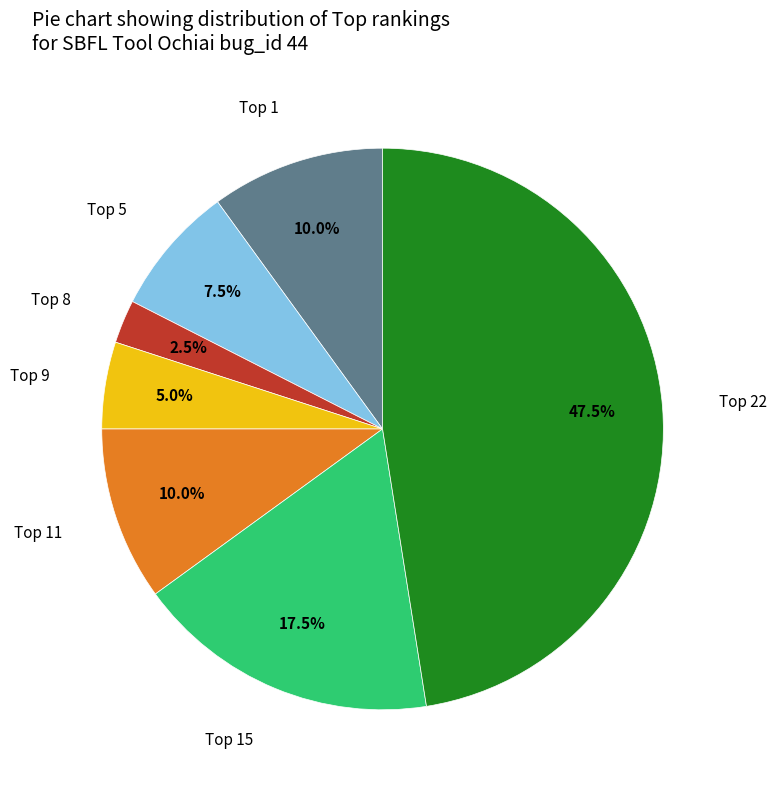

Is there a majority slice in this chart?

No